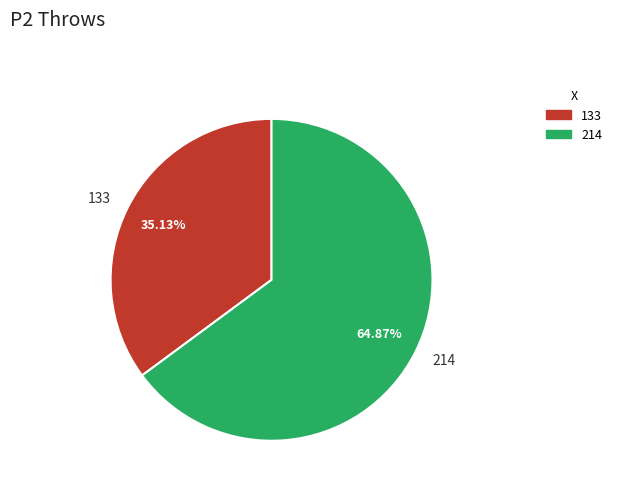

Is the sum of 214 and 133 greater than half?

Yes